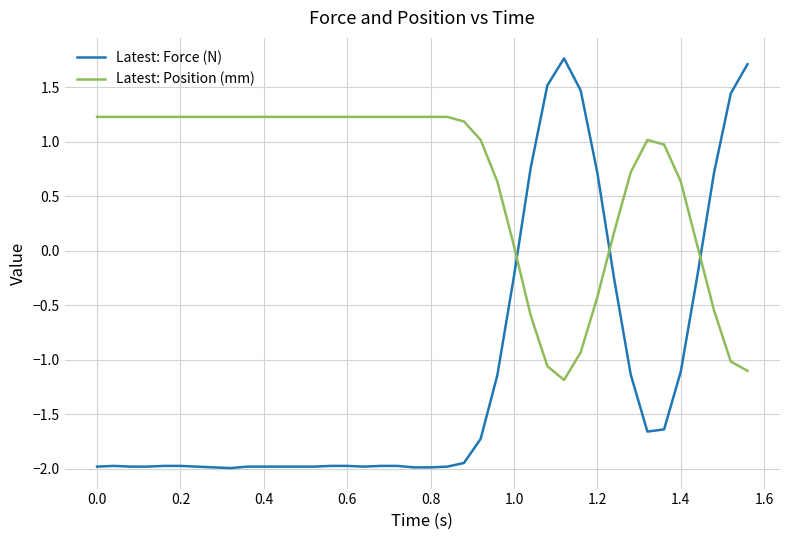

What is the smallest value displayed?

-2.0